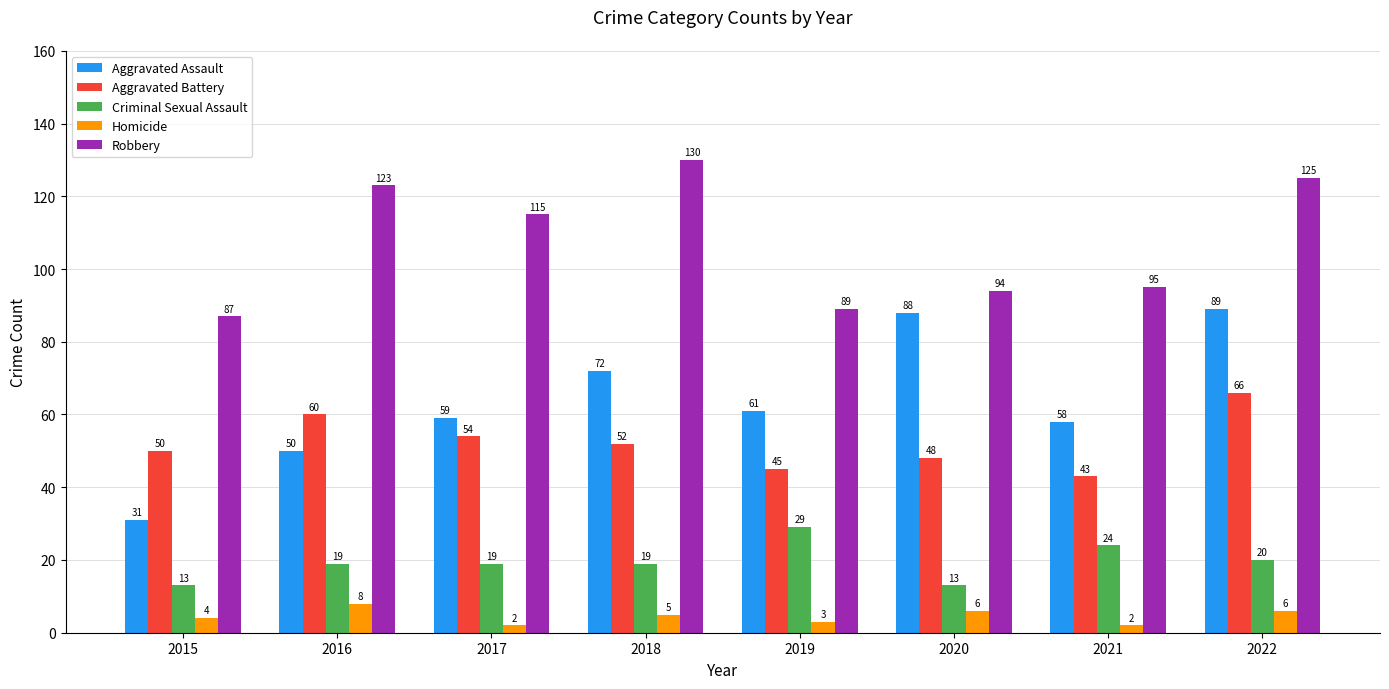

What are all the series names shown in the legend?

Aggravated Assault, Aggravated Battery, Criminal Sexual Assault, Homicide, Robbery